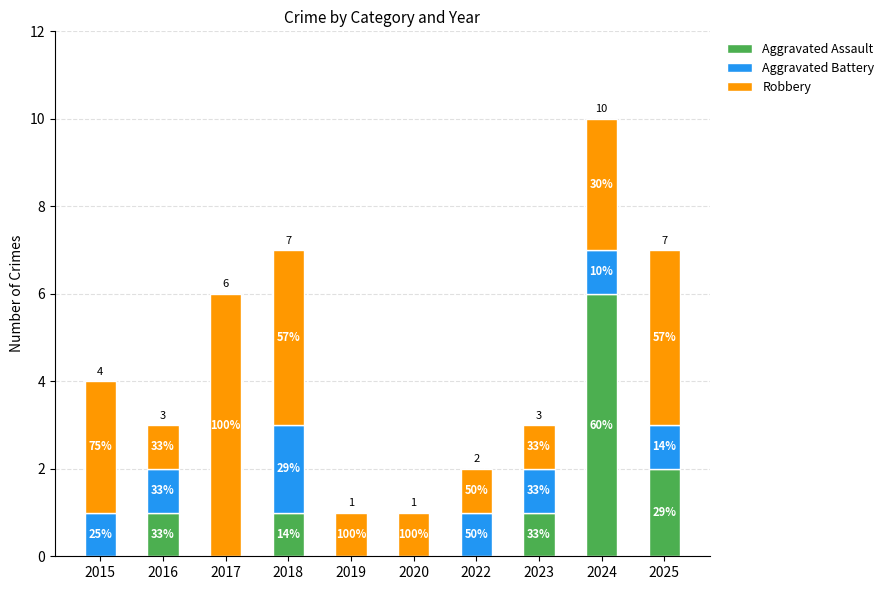

Does the chart contain stacked bars?

Yes